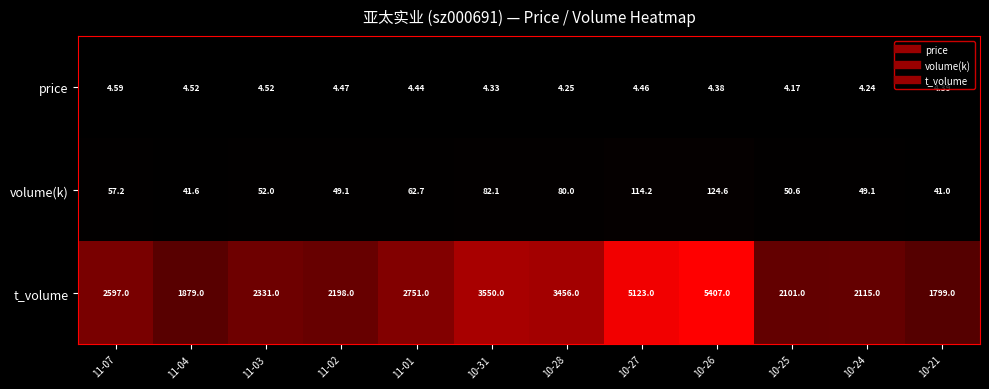

What is the greatest value displayed?

5407.0